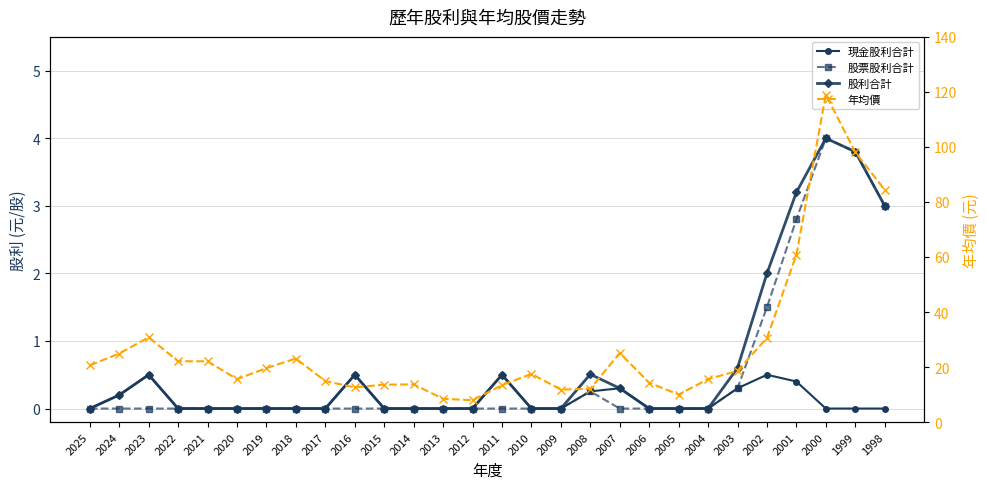

At how many categories does at least one series exceed 53?

4